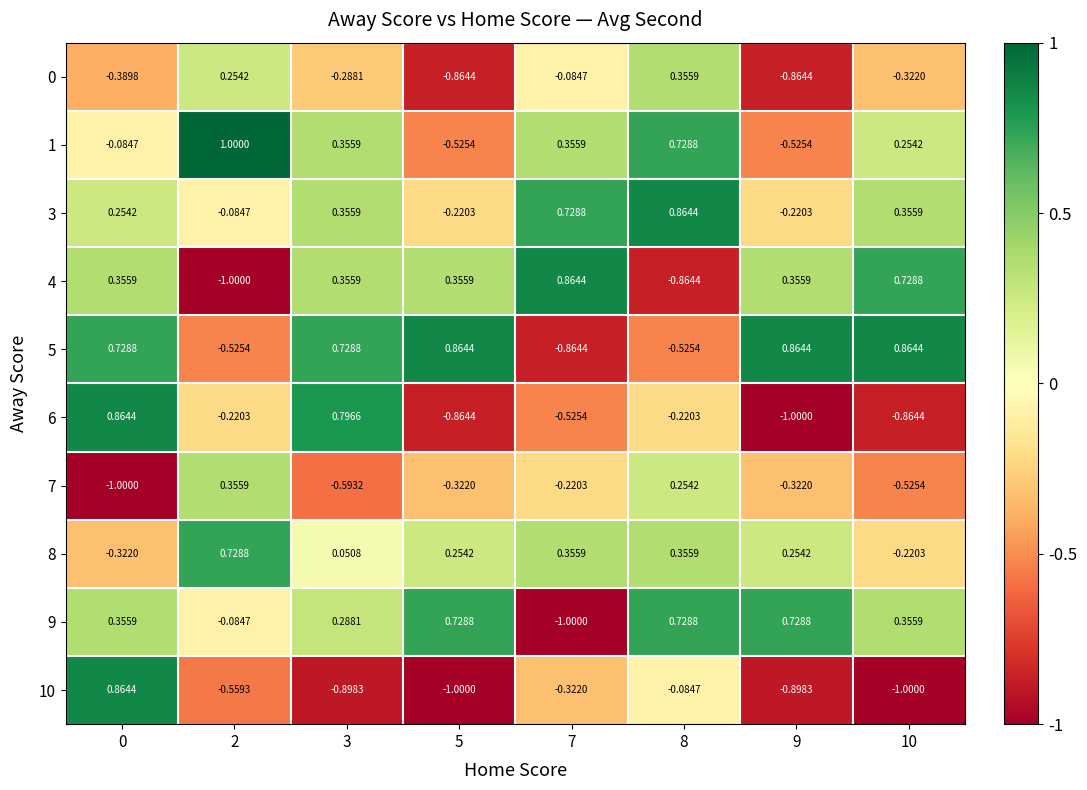

Is the value of 0 at 3 greater than the value of 9 at 2?

No